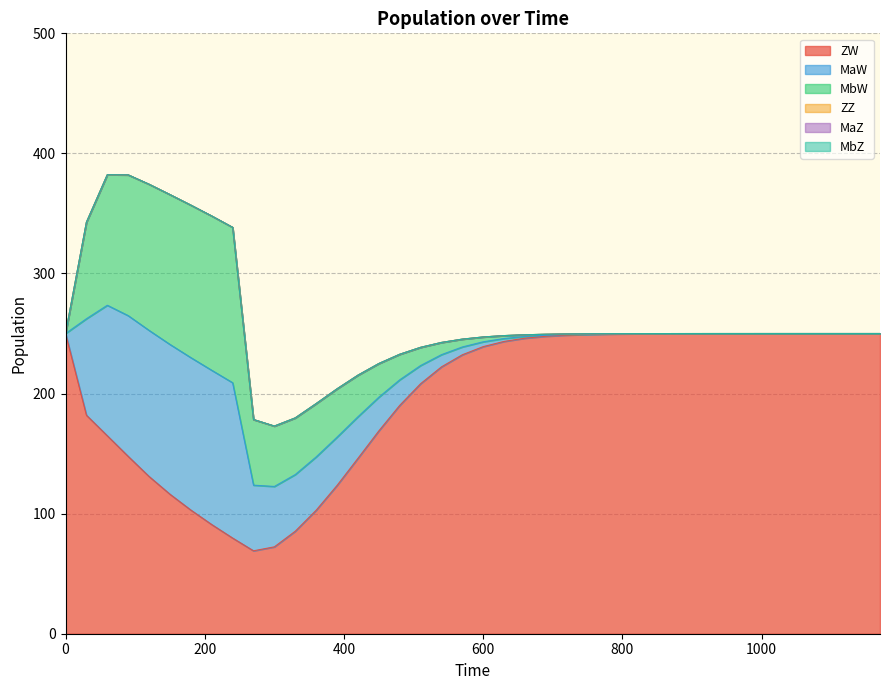

How many data points does each series have?

40